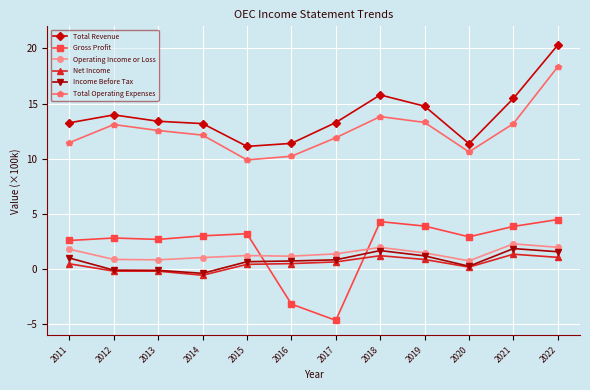

What is the sum of all Net Income values?

5.8